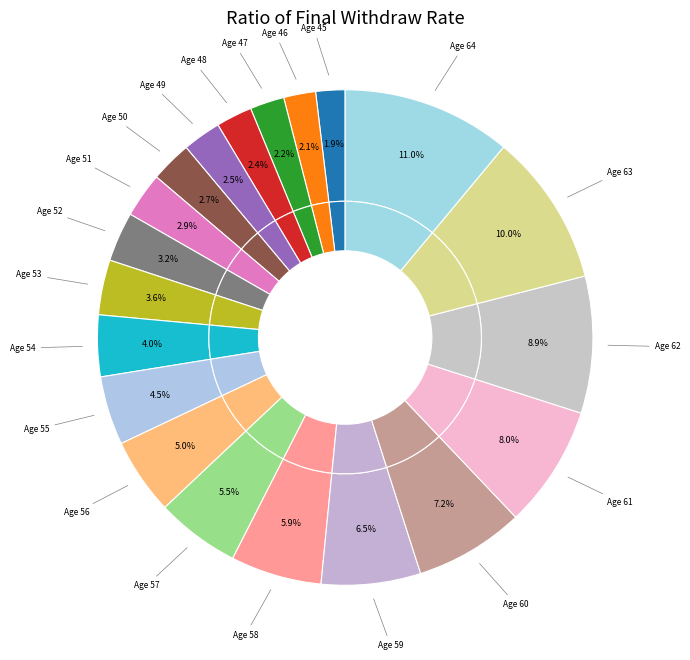

Is Age 62 the majority of the pie?

No